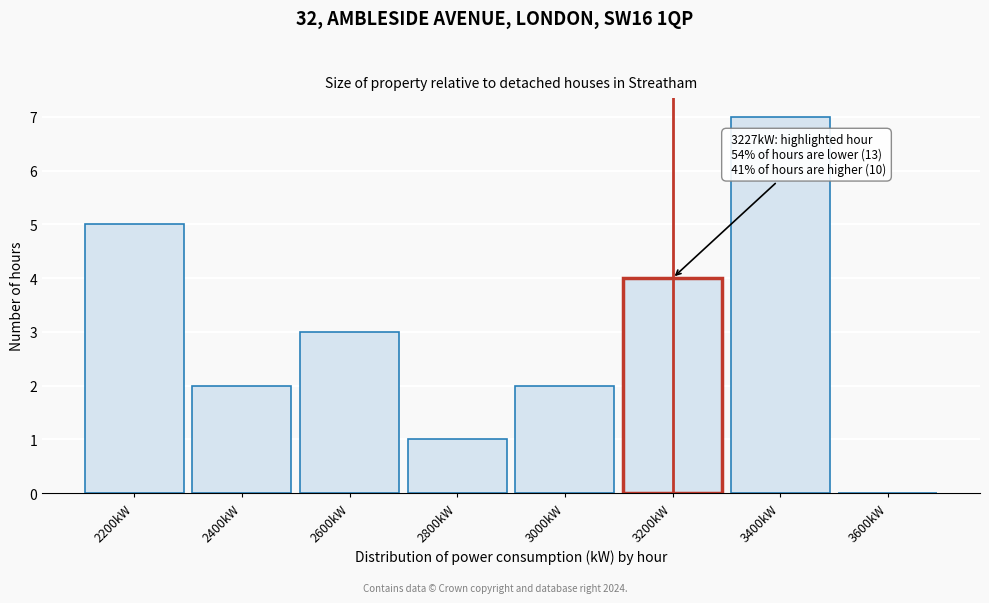

Reading left to right, extract all data points from this chart.

2200kW=5	2400kW=2	2600kW=3	2800kW=1	3000kW=2	3200kW=4	3400kW=7	3600kW=0